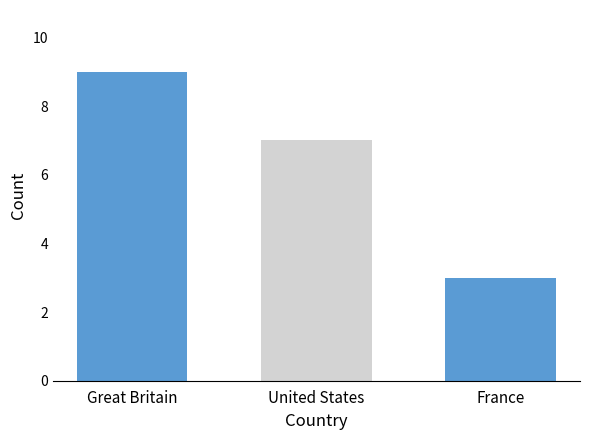

What is the minimum value shown in the chart?

3